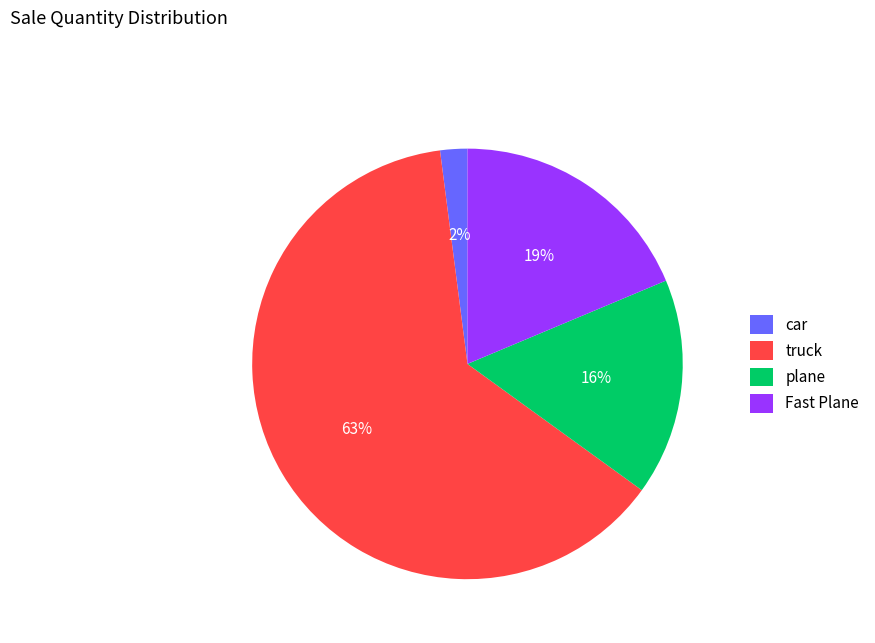

What is the largest slice in the pie chart?

truck